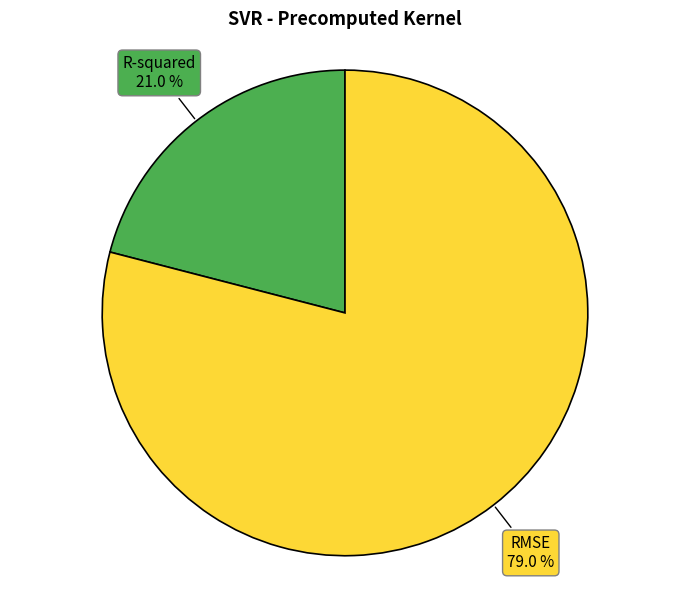

To the nearest percent, what portion does RMSE represent?

79%